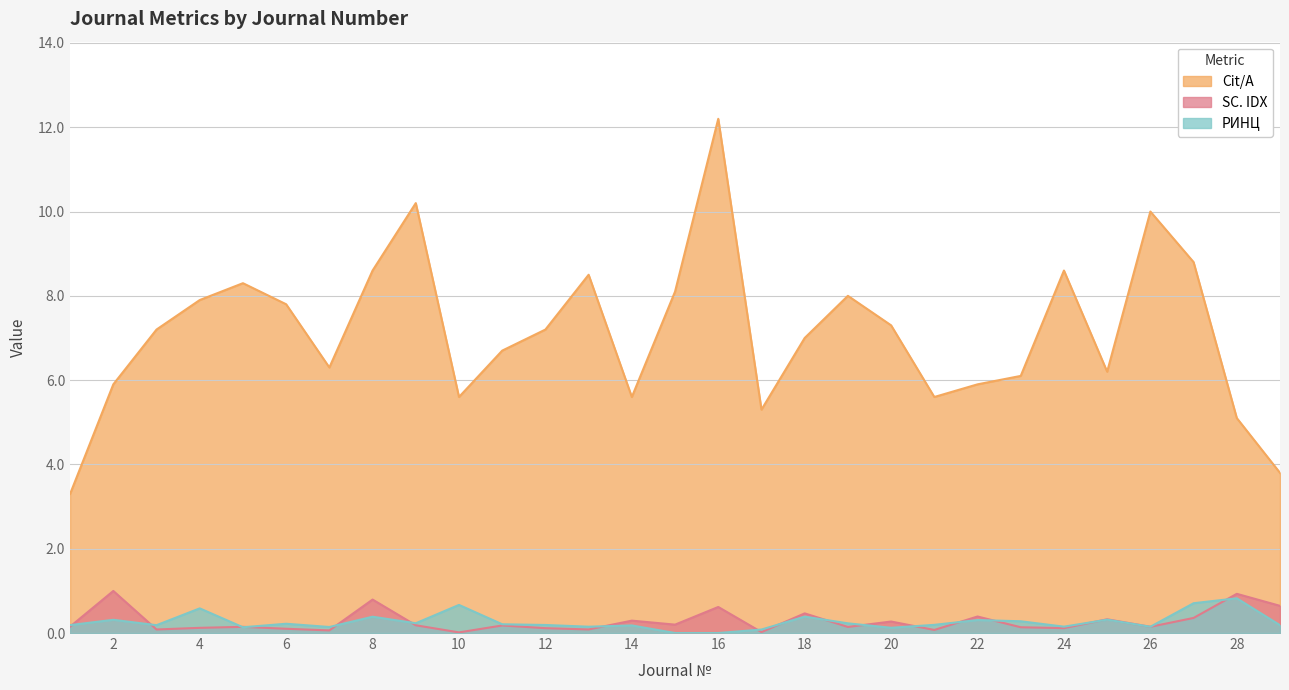

List the series in order of their peak value, lowest first.

РИНЦ, SC. IDX, Cit/A